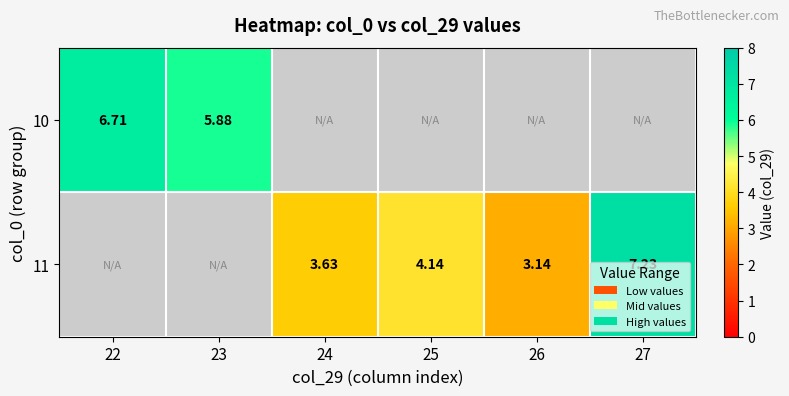

Between 25 and 27, which series saw the biggest shift?

11